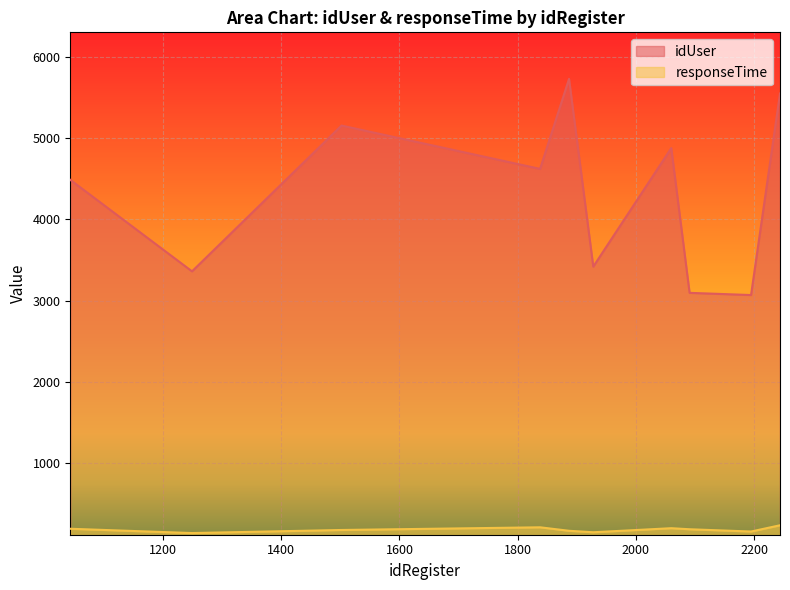

How many lines are shown in the chart?

2